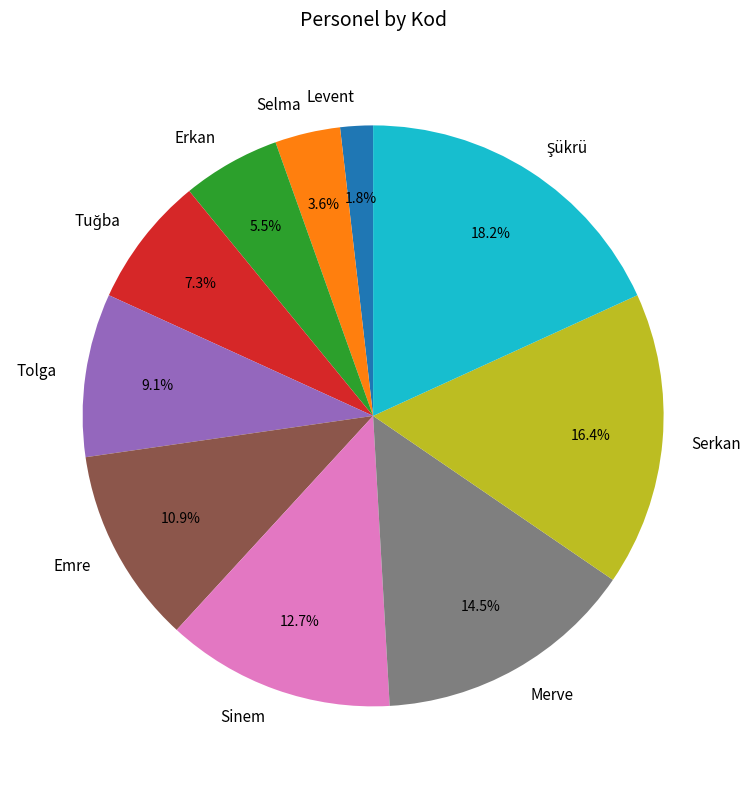

Approximately how many times larger is the value at Erkan compared to Tolga?

0.6